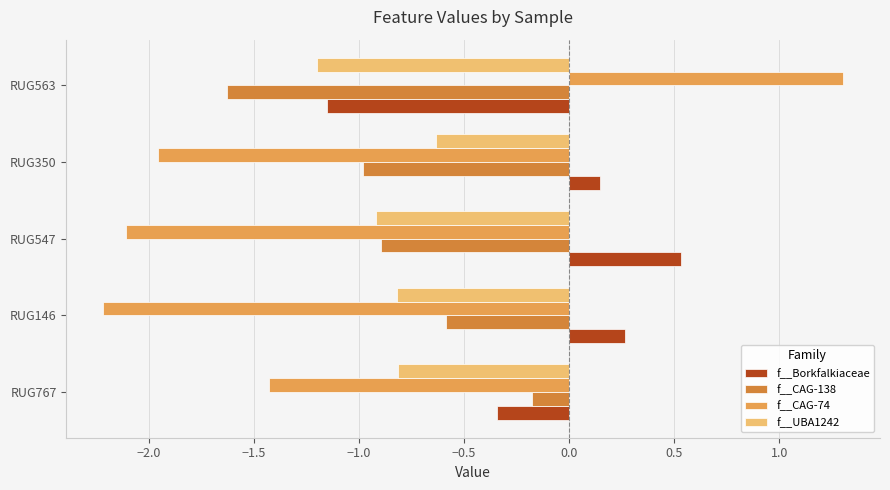

At how many categories does at least one series exceed 0?

4